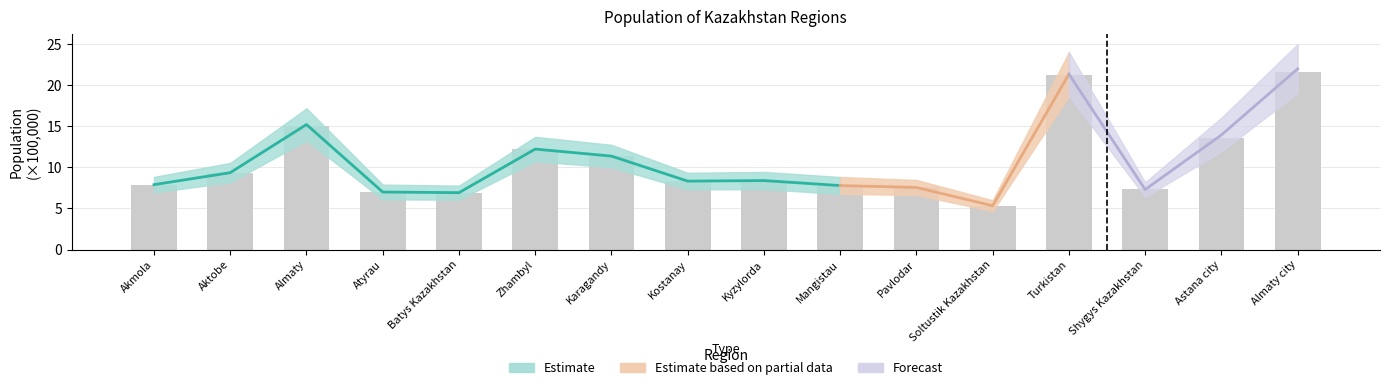

What is the label of the 8th bar from the left?

Kostanay